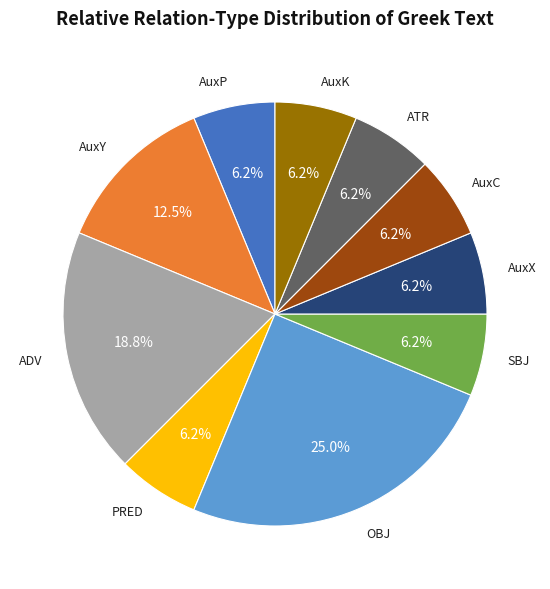

What percentage is the AuxC slice, to the nearest percent?

6%